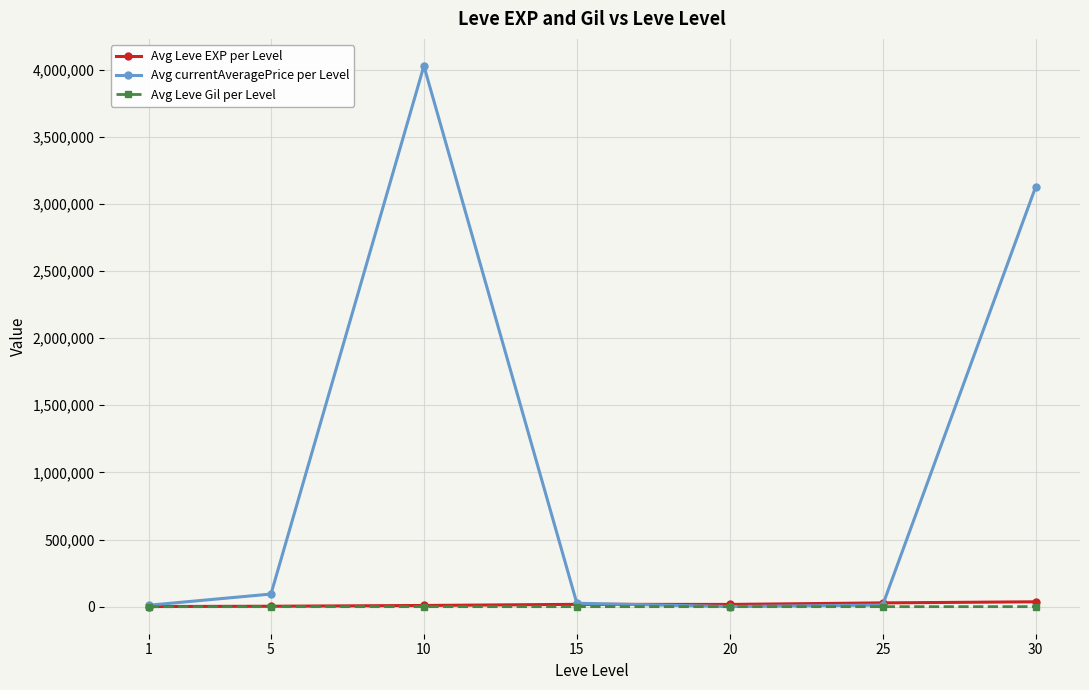

What is the maximum value shown in the chart?

4026842.3